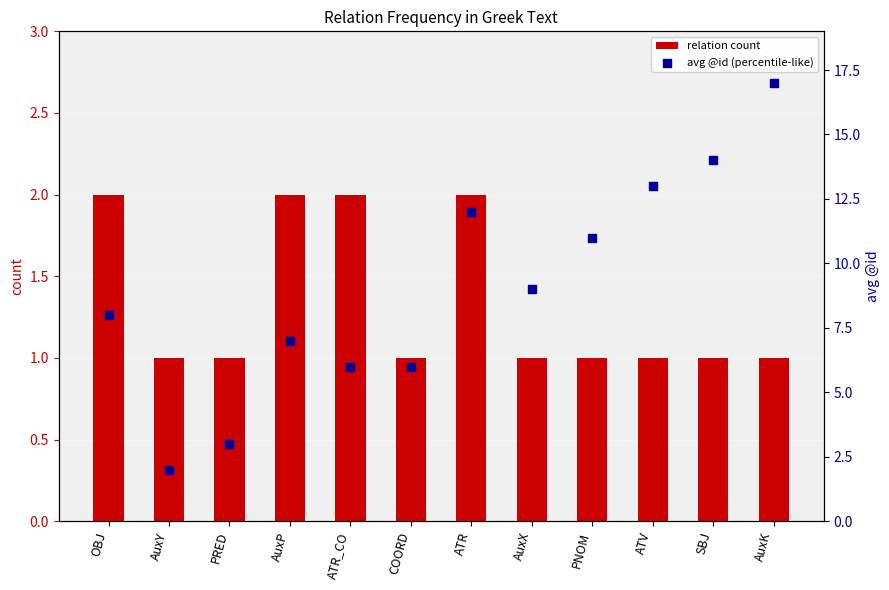

Which series contains the lowest Y value?

relation count